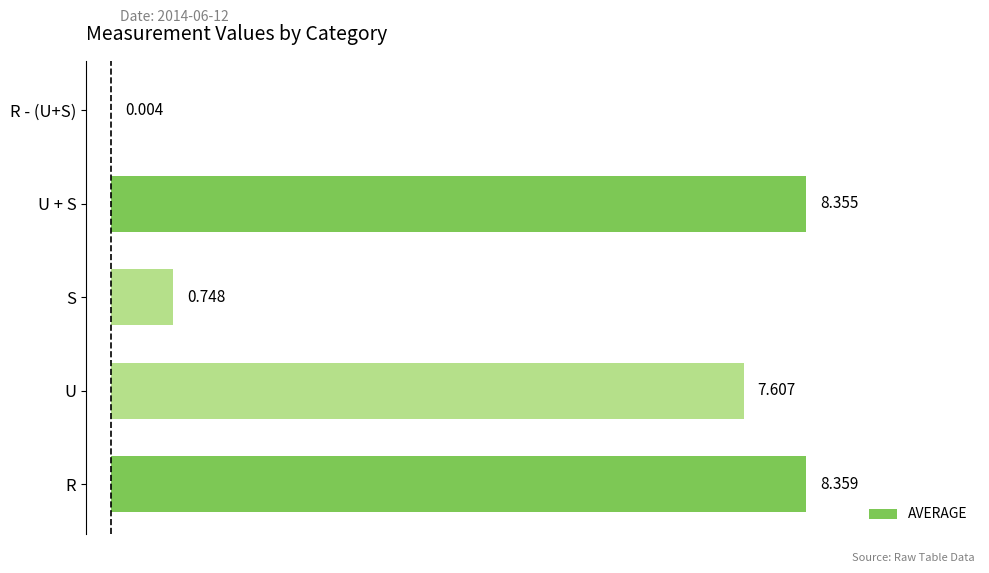

Which category has the highest value across all series?

R